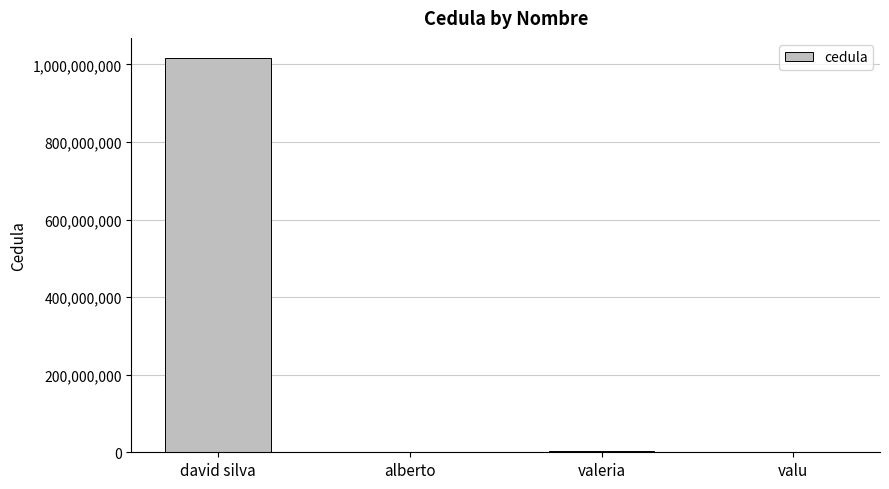

Where does the data first go above 2366666?

david silva